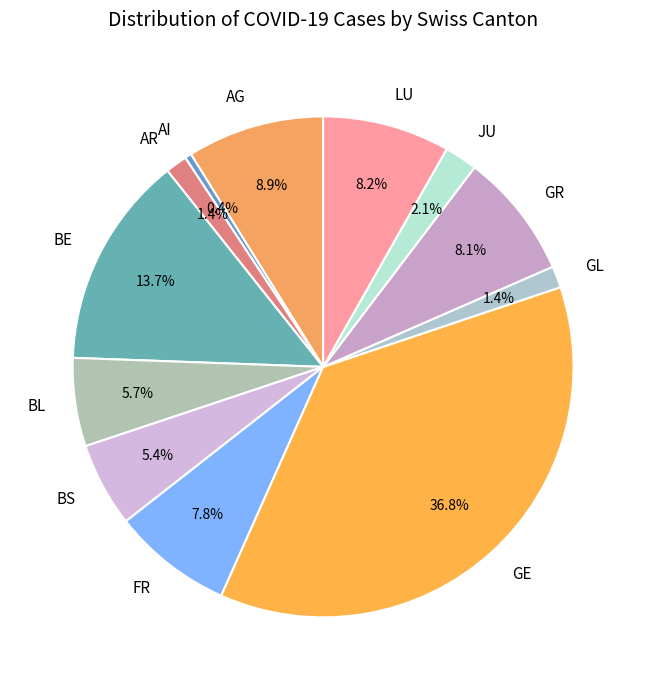

To the nearest percent, what portion does GE represent?

37%